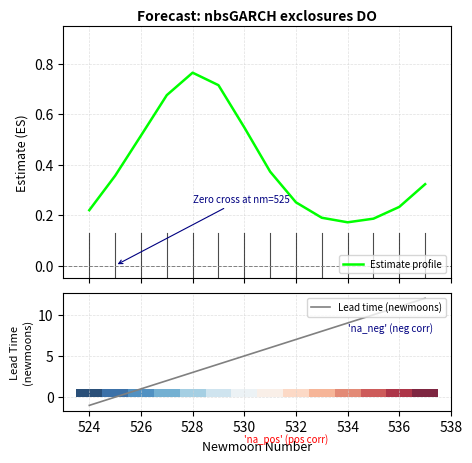

The value of Lead time (newmoons) at 528 is 3. True or false?

True